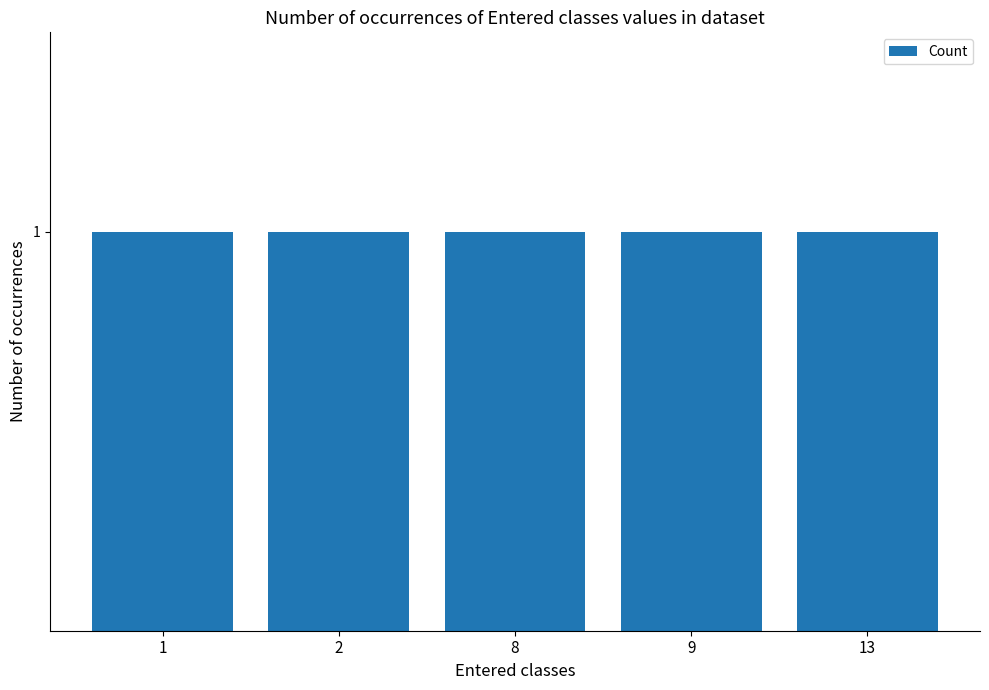

Which category has the highest value across all series?

1